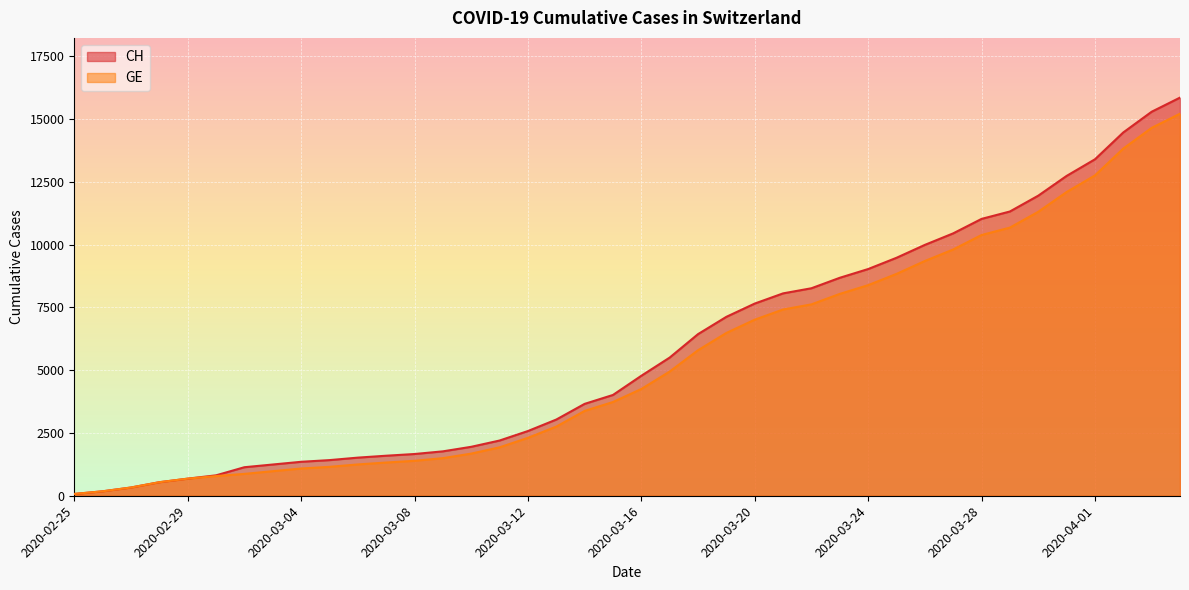

Is it true that GE equals 1853 at 2020-03-08?

False